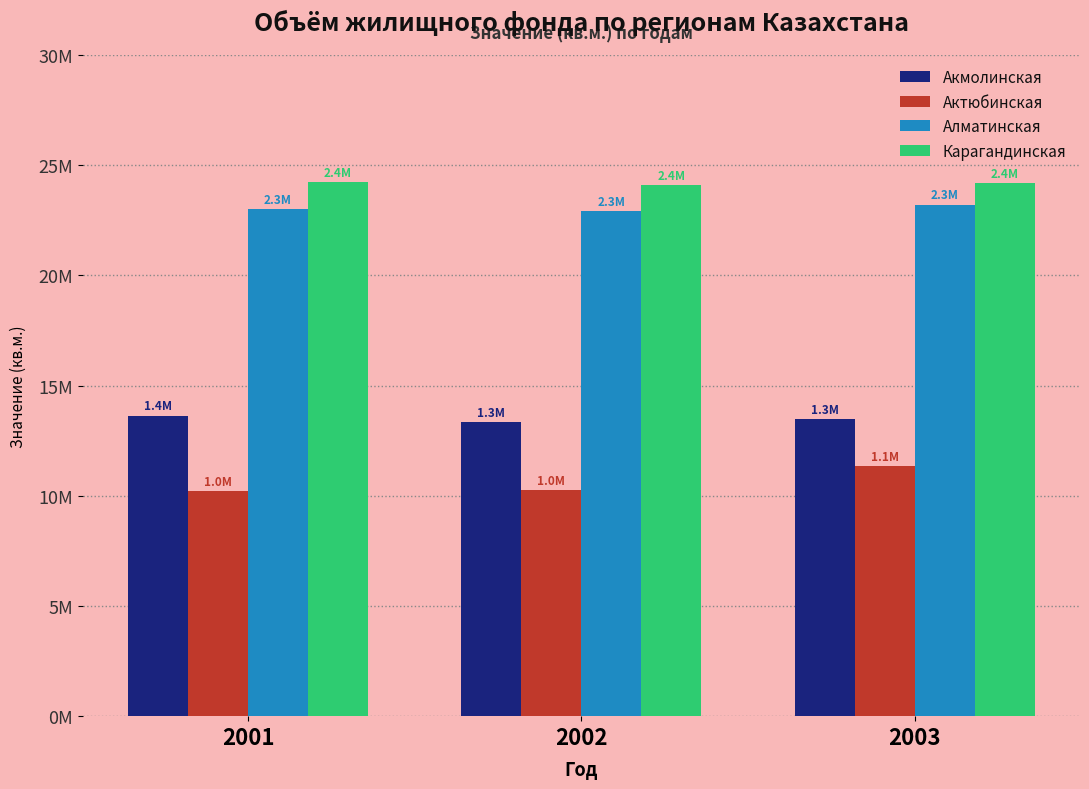

Does the chart contain any negative values?

No